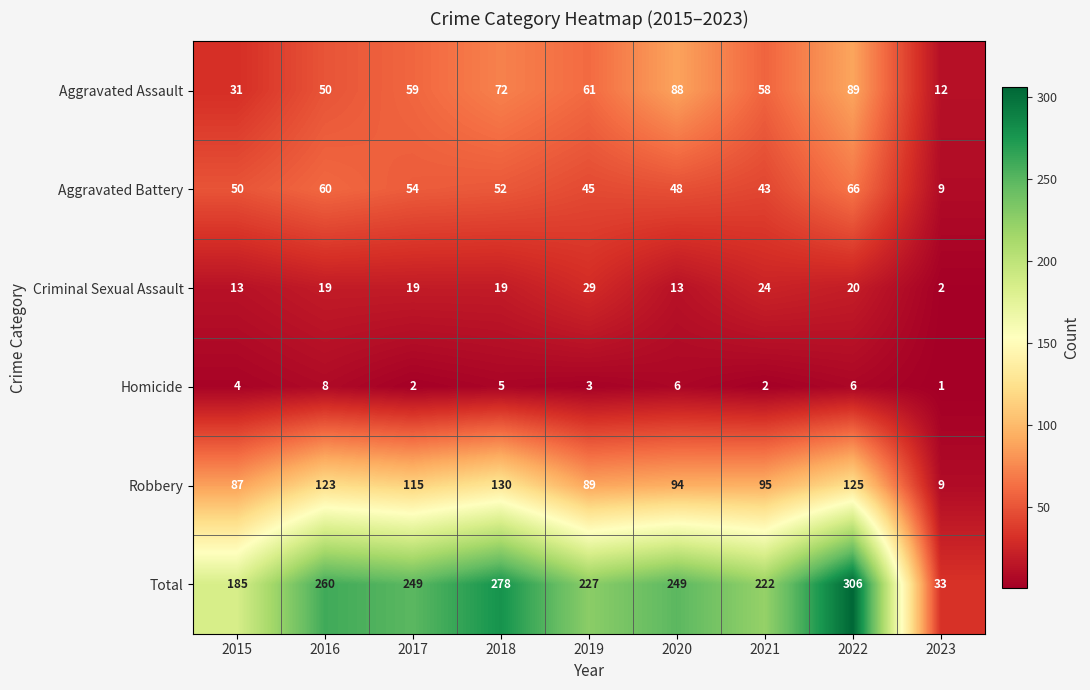

Which label corresponds to the smallest value in the chart?

2023